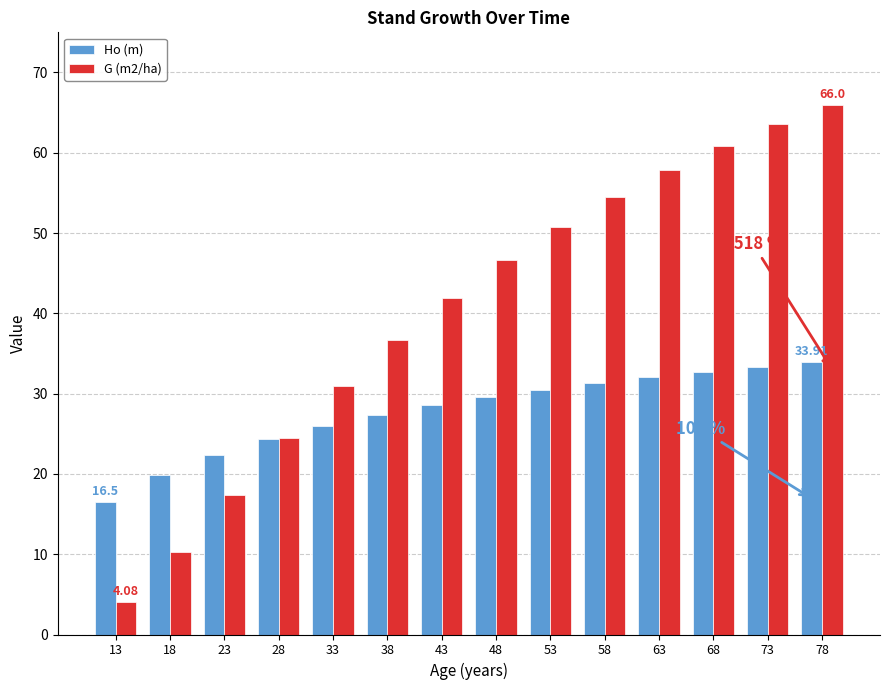

How many bars are there in total?

28